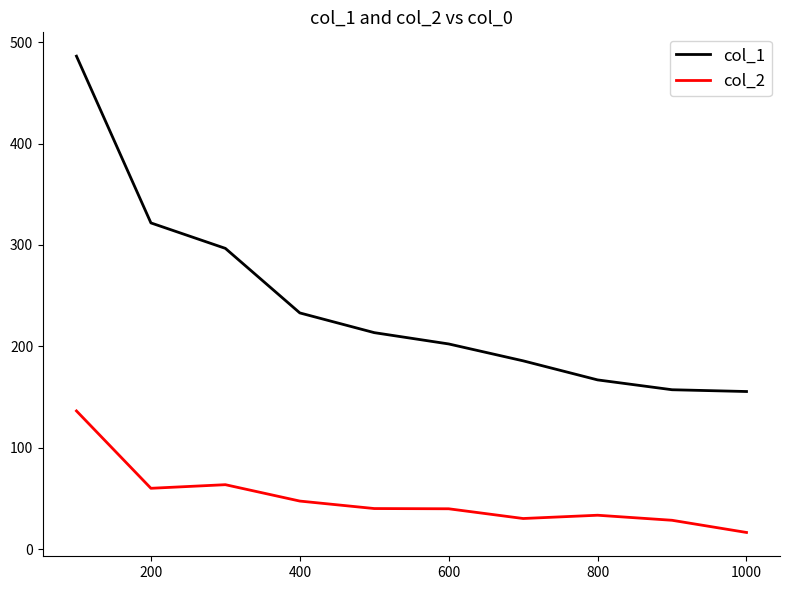

List the series in order of their overall mean, highest first.

col_1, col_2